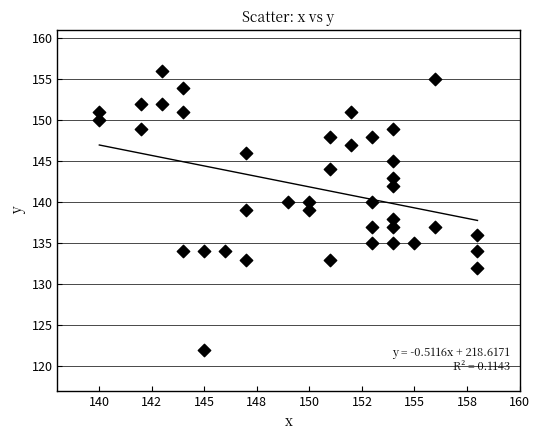

What is the range of Y values (max minus min)?

34